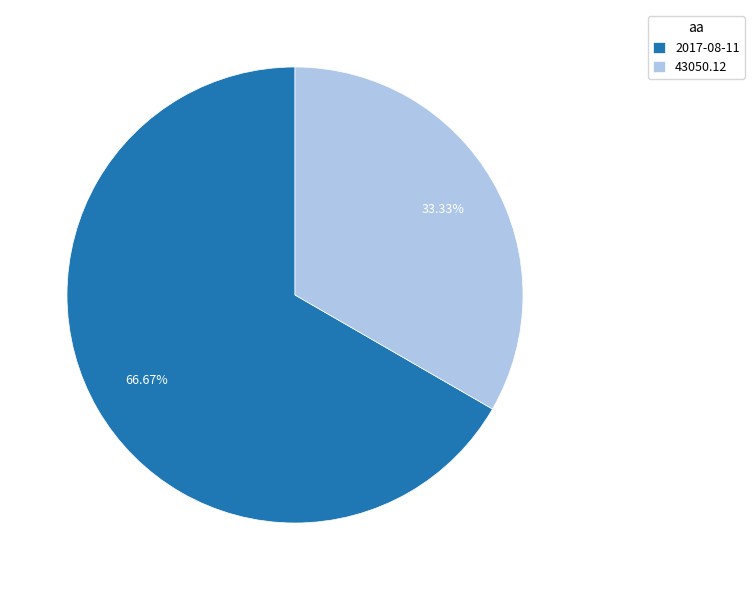

To the nearest percent, what portion does 2017-08-11 represent?

67%